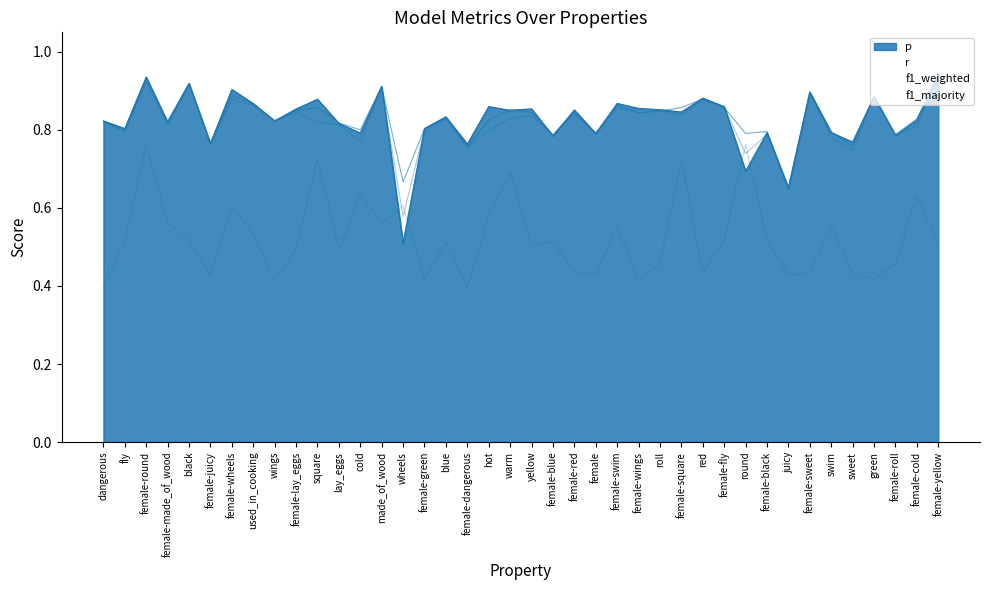

Rank the categories by f1_weighted value from highest to lowest.

female-yellow, female-round, black, made_of_wood, female-sweet, green, female-wheels, red, used_in_cooking, female-fly, female-swim, roll, female-wings, female-lay_eggs, female-red, female-square, yellow, warm, blue, wings, dangerous, square, lay_eggs, female-made_of_wood, female-cold, female-green, fly, hot, female, female-black, female-roll, female-blue, swim, cold, female-juicy, female-dangerous, sweet, round, juicy, wheels